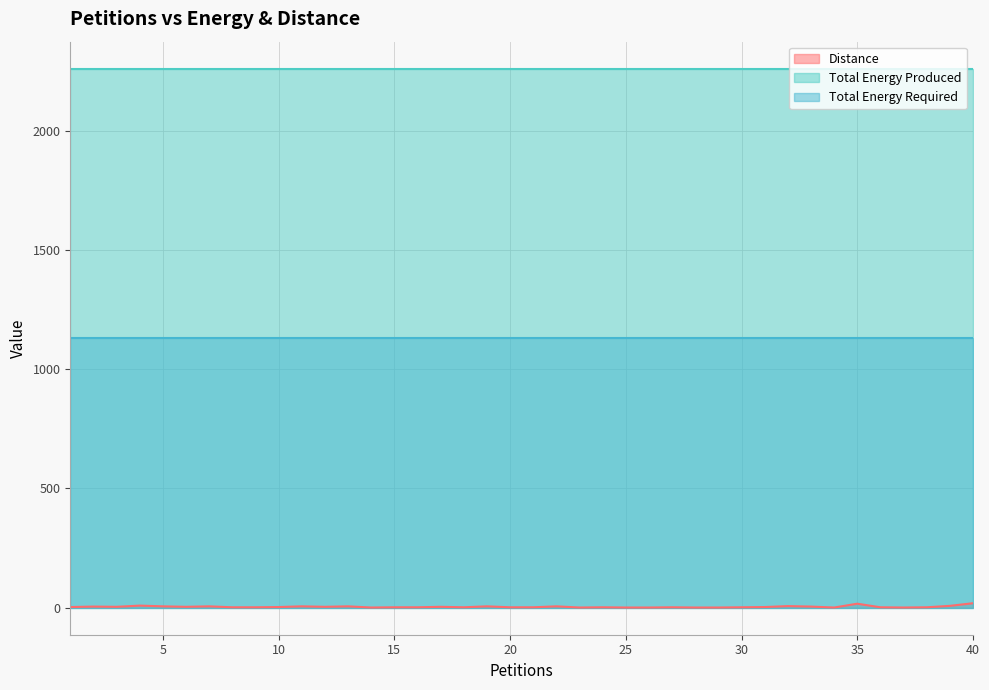

True or false: Distance has a value of 4 at 8.

False